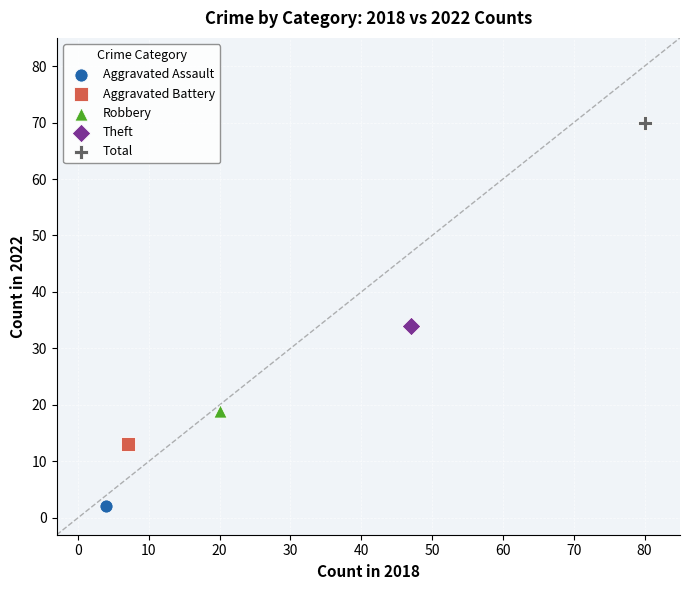

What are all the series names shown in the legend?

Aggravated Assault, Aggravated Battery, Robbery, Theft, Total